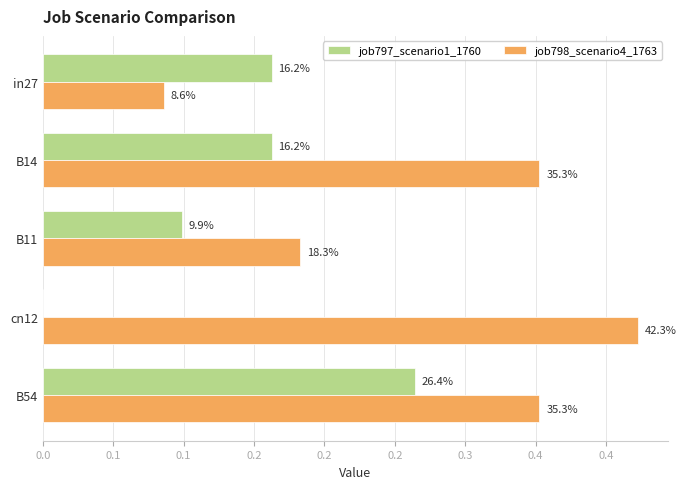

What are all the series names shown in the legend?

job797_scenario1_1760, job798_scenario4_1763